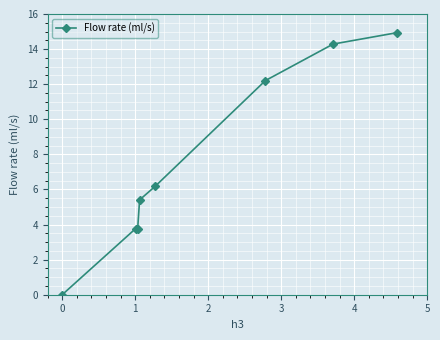

What is the sum of all values?

60.5